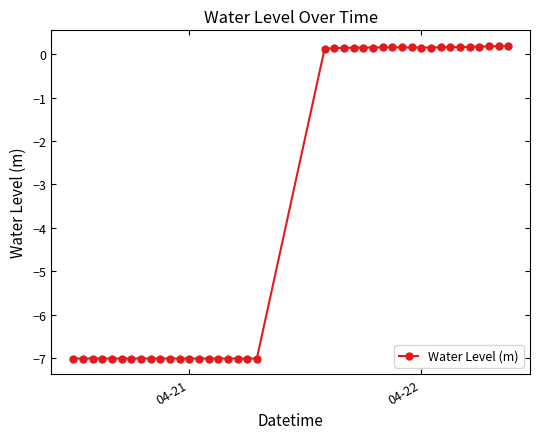

What is the value of the 20th point from the left?

-7.0